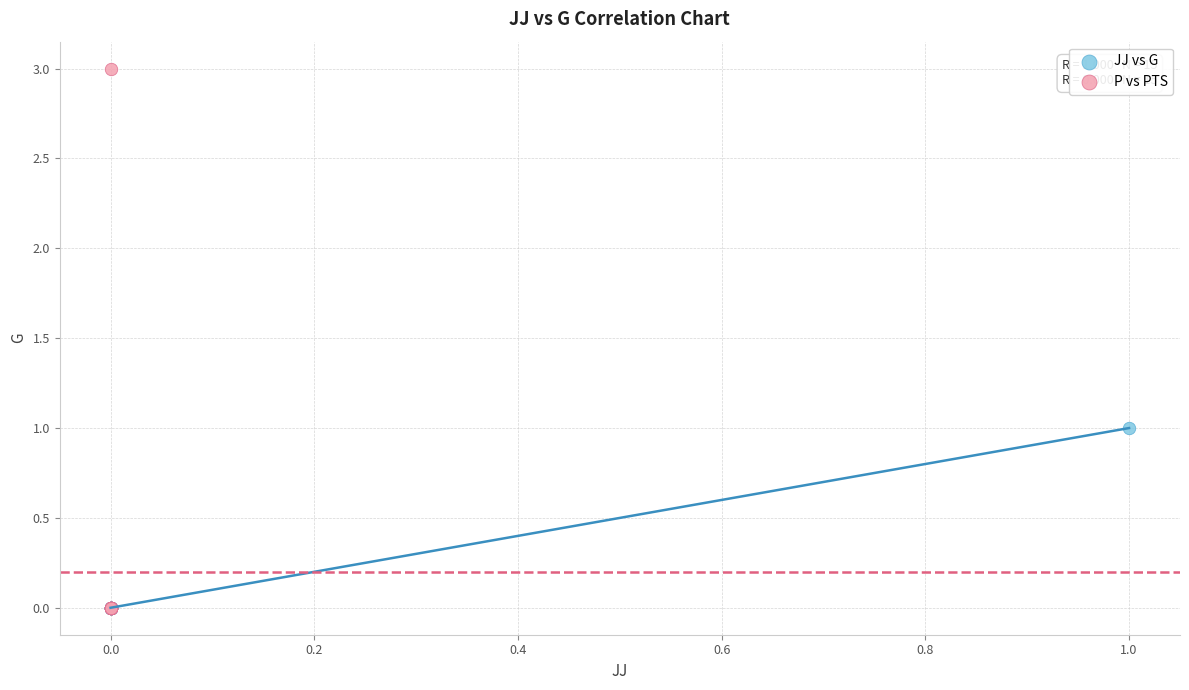

Which series has the widest spread of Y values?

P vs PTS